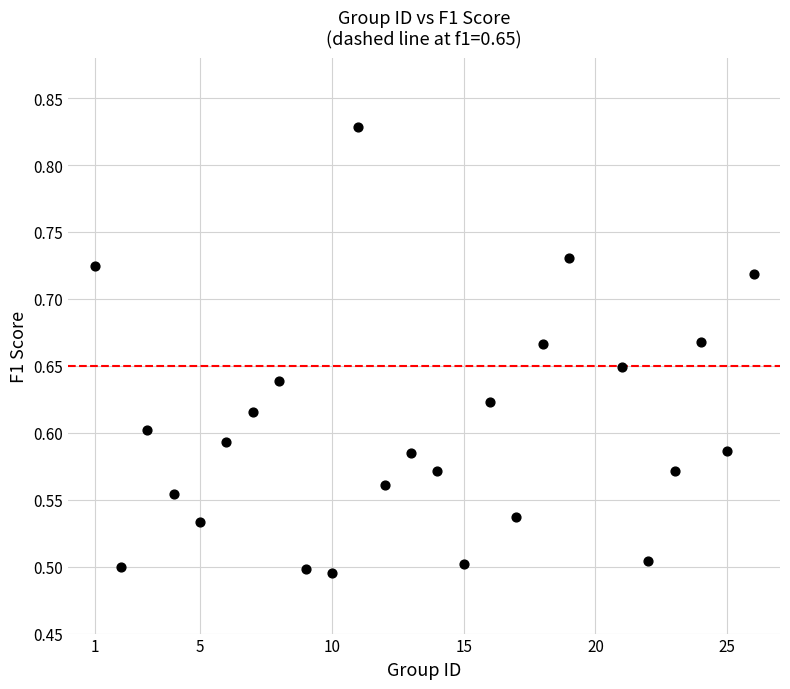

What is the range of Y values (max minus min)?

0.3